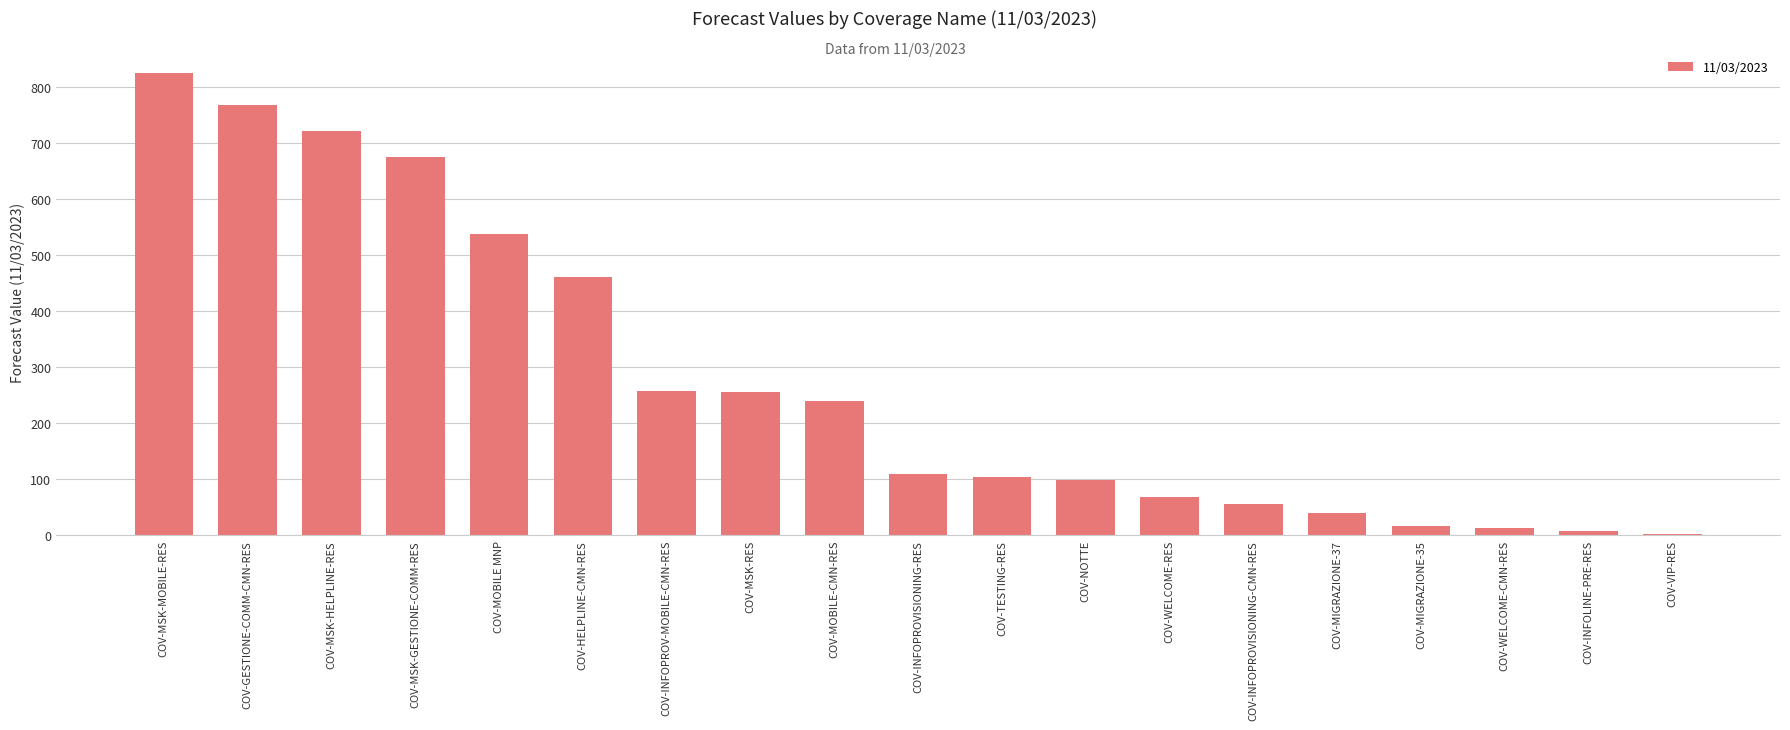

What is the label of the 7th bar from the left?

COV-INFOPROV-MOBILE-CMN-RES